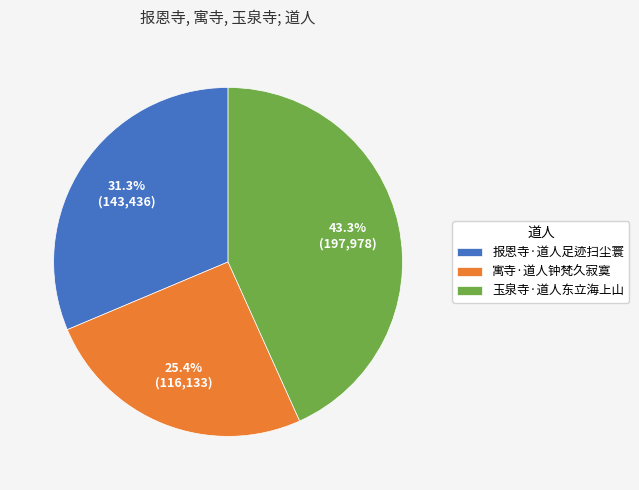

Which slice is the largest?

玉泉寺·道人东立海上山